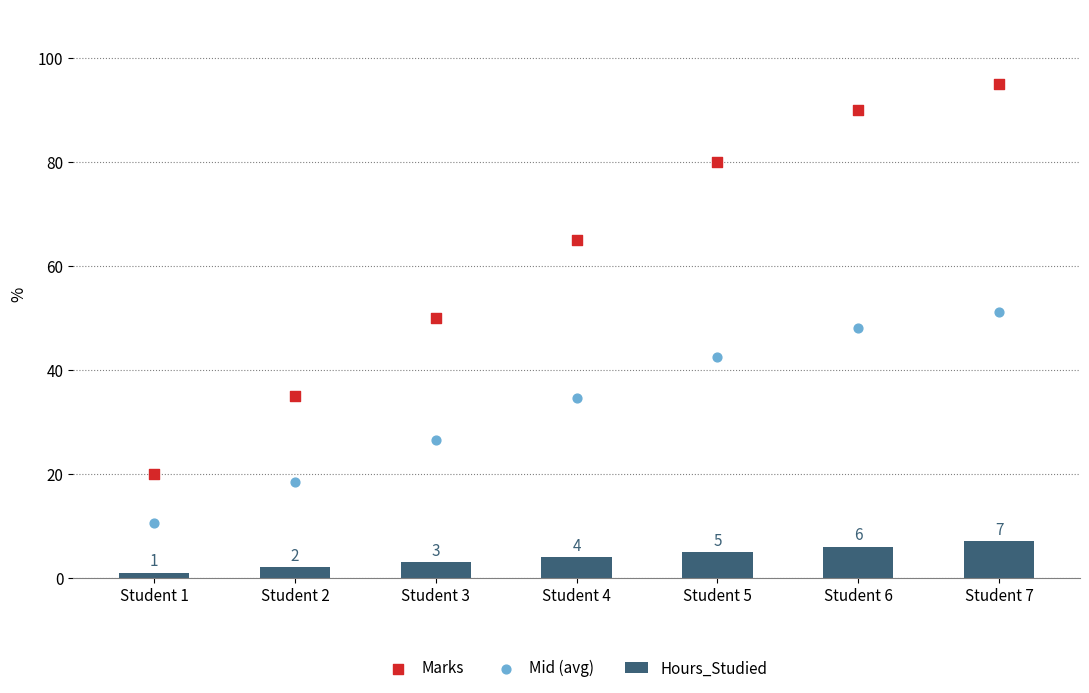

Which series reaches the minimum Y coordinate?

Hours_Studied